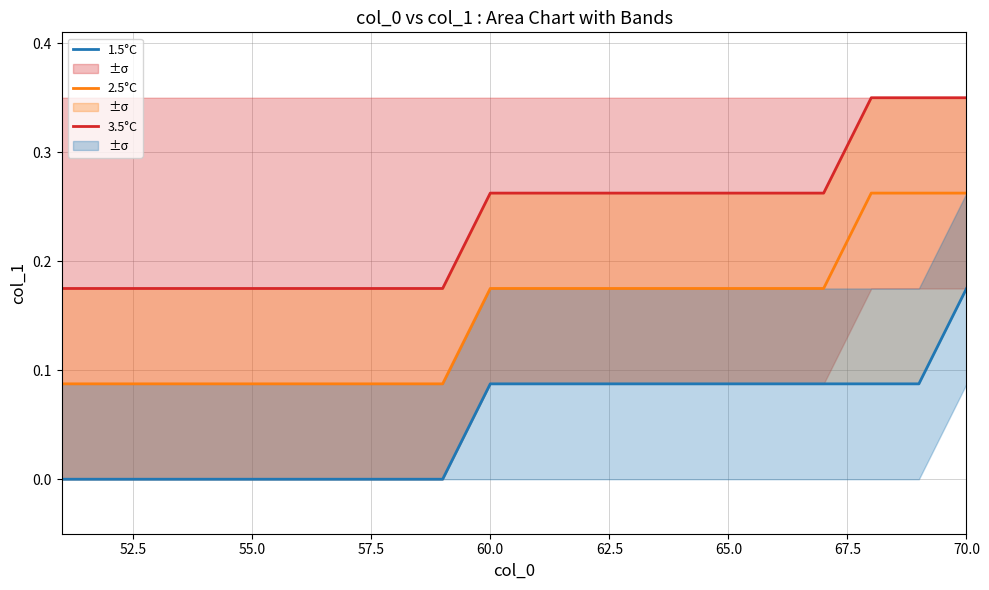

What are all the series names shown in the legend?

1.5°C, 2.5°C, 3.5°C